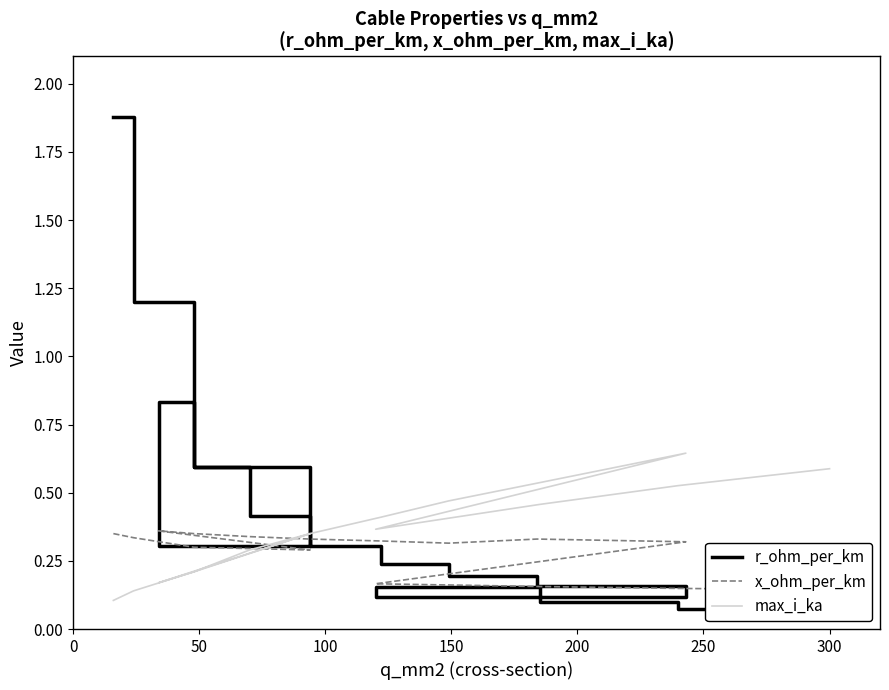

Reading right to left, what are all the values shown in this chart?

r_ohm_per_km: 0.1	0.1	0.1	0.2	0.1	0.2	0.2	0.2	0.3	0.4	0.6	0.8	0.3	0.6	1.2	1.9
x_ohm_per_km: 0.1	0.1	0.2	0.2	0.3	0.3	0.3	0.3	0.3	0.3	0.3	0.4	0.3	0.3	0.3	0.3
max_i_ka: 0.6	0.5	0.5	0.4	0.6	0.5	0.5	0.4	0.3	0.3	0.2	0.2	0.3	0.2	0.1	0.1